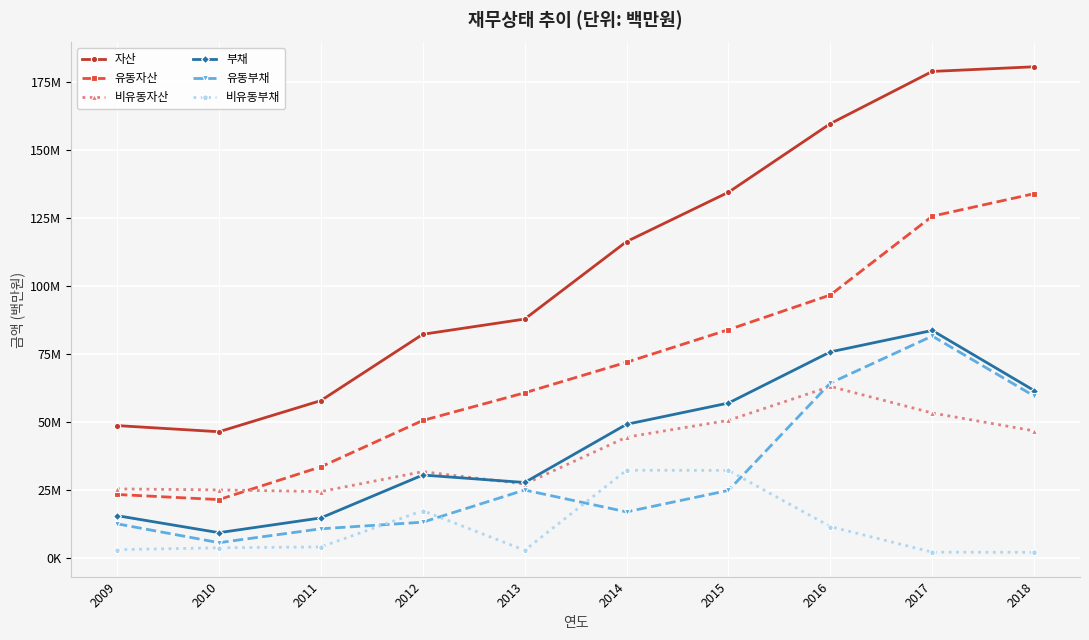

In 유동부채, how many points are lower than both neighbors (excluding endpoints)?

2